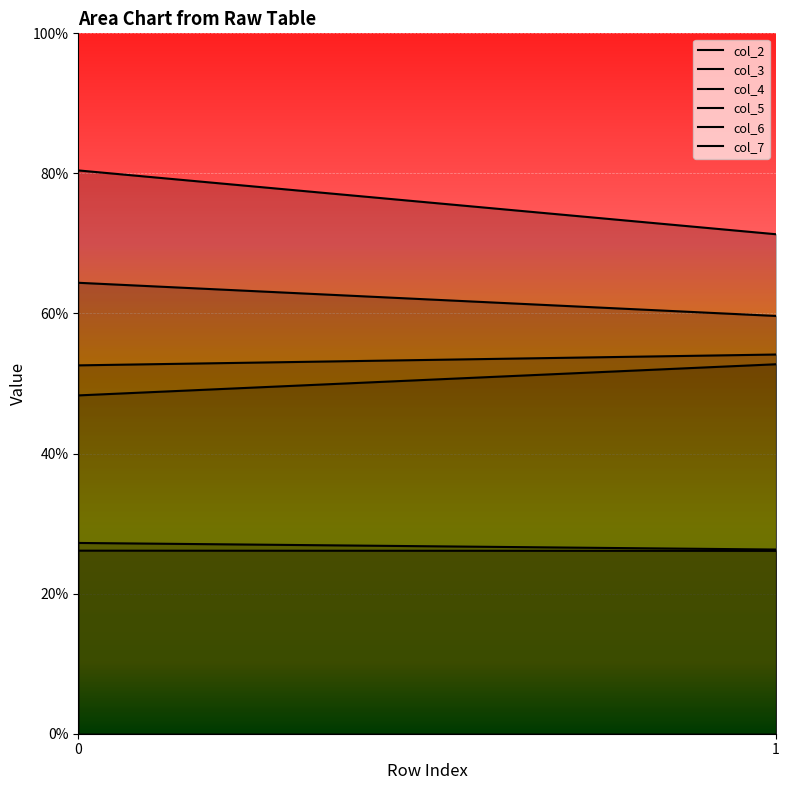

The value of col_6 at 1 is 88.2. True or false?

False